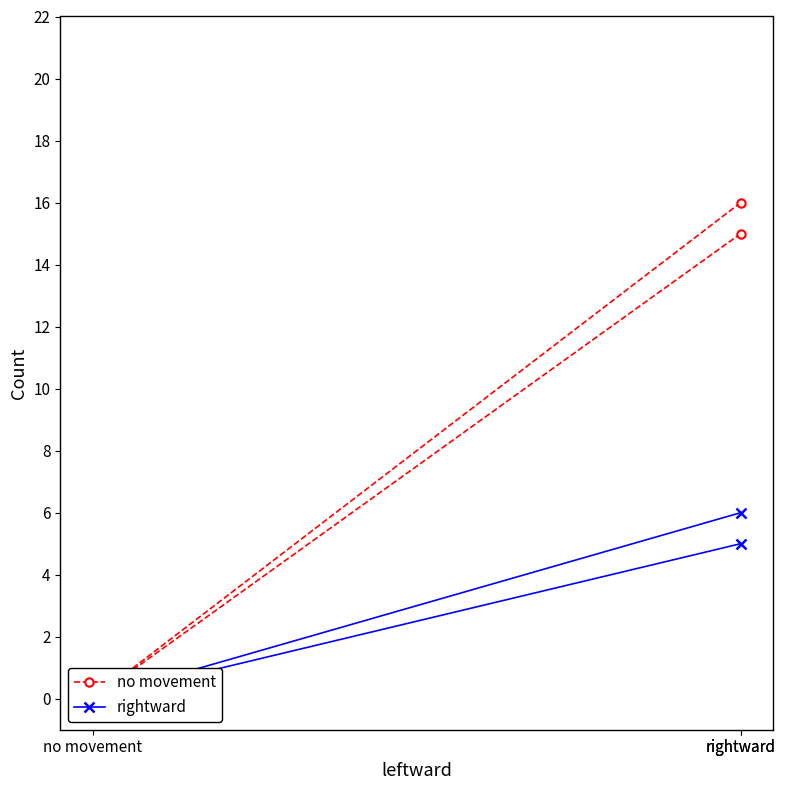

What is the sum of the no movement values at no movement and rightward?

16